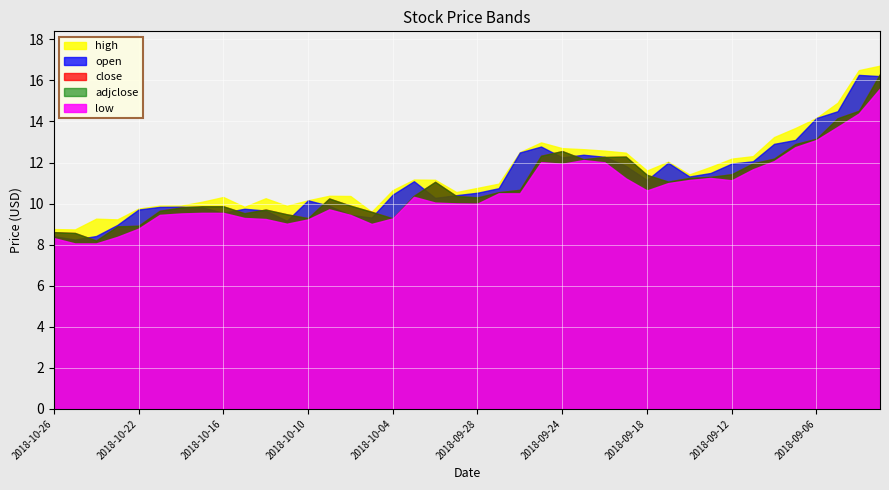

Which series has the largest total across all categories?

high